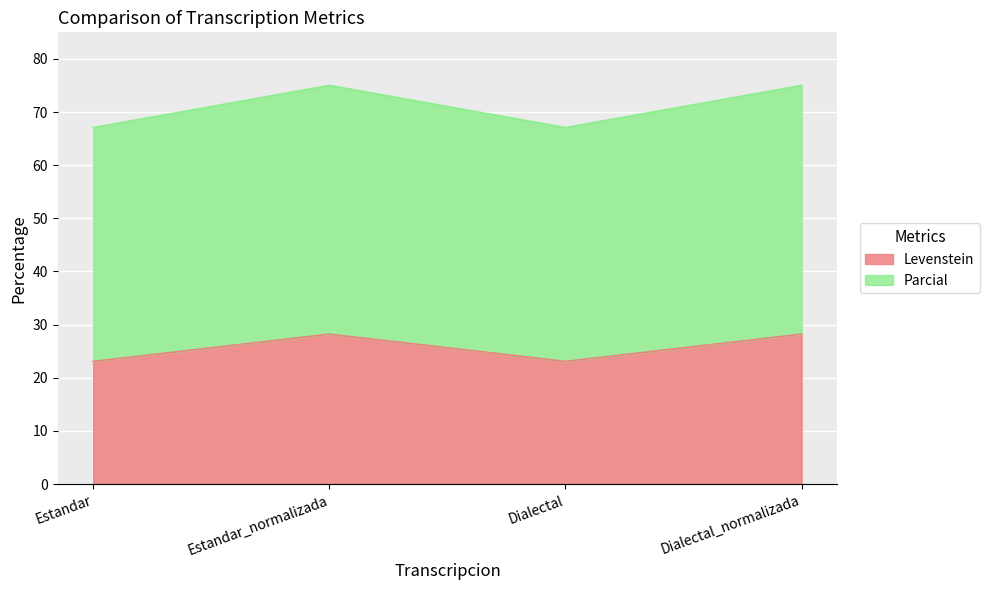

Does the chart display data point markers on the line(s)?

No